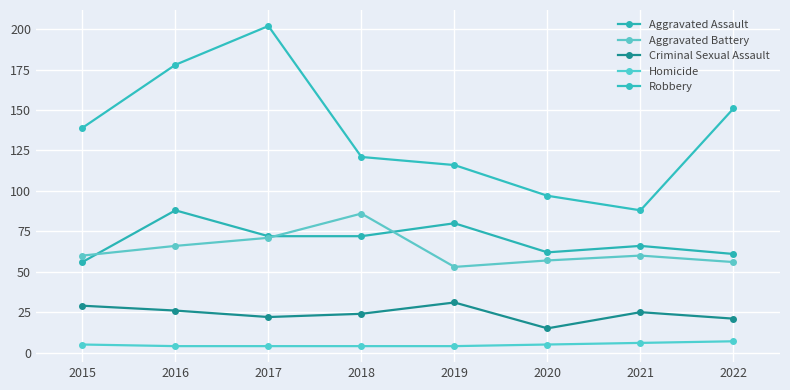

Does the chart display data point markers on the line(s)?

Yes